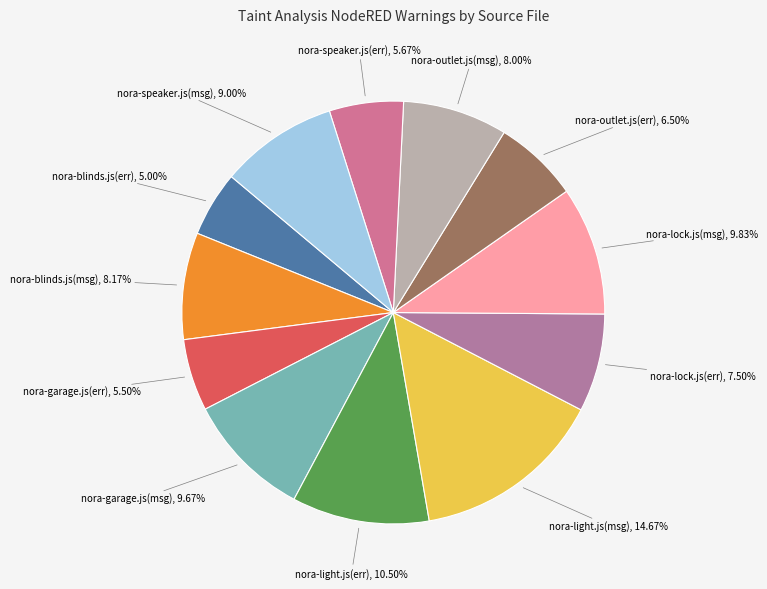

Count the number of slices in the pie.

12